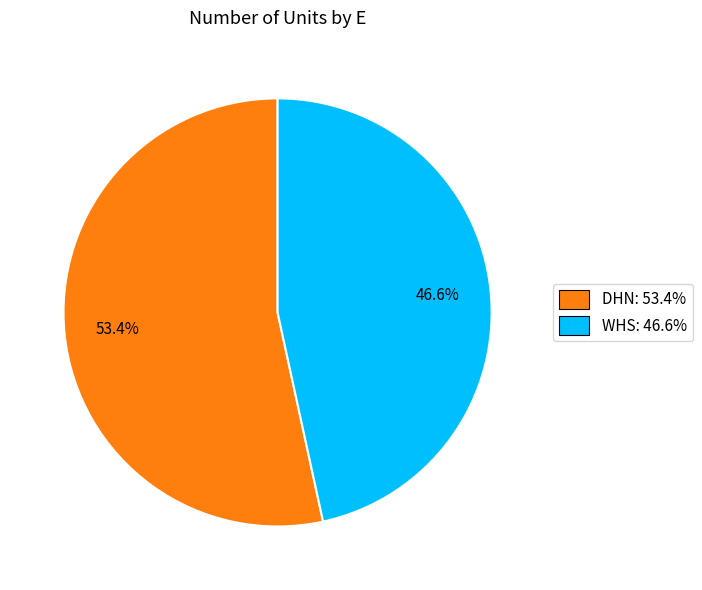

Approximately how many times larger is the value at WHS: 46.6% compared to DHN: 53.4%?

0.9